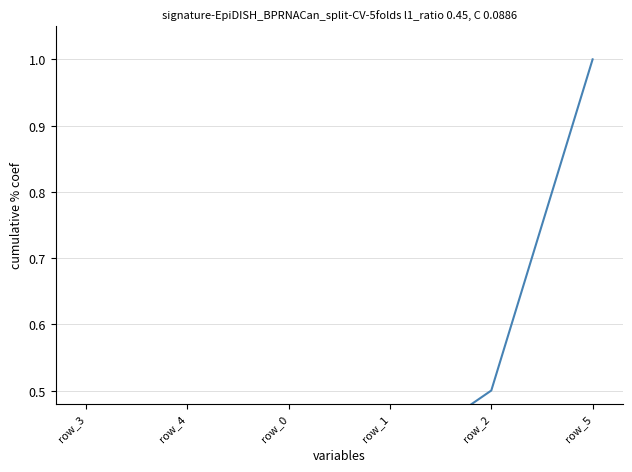

What is the average value?

0.4